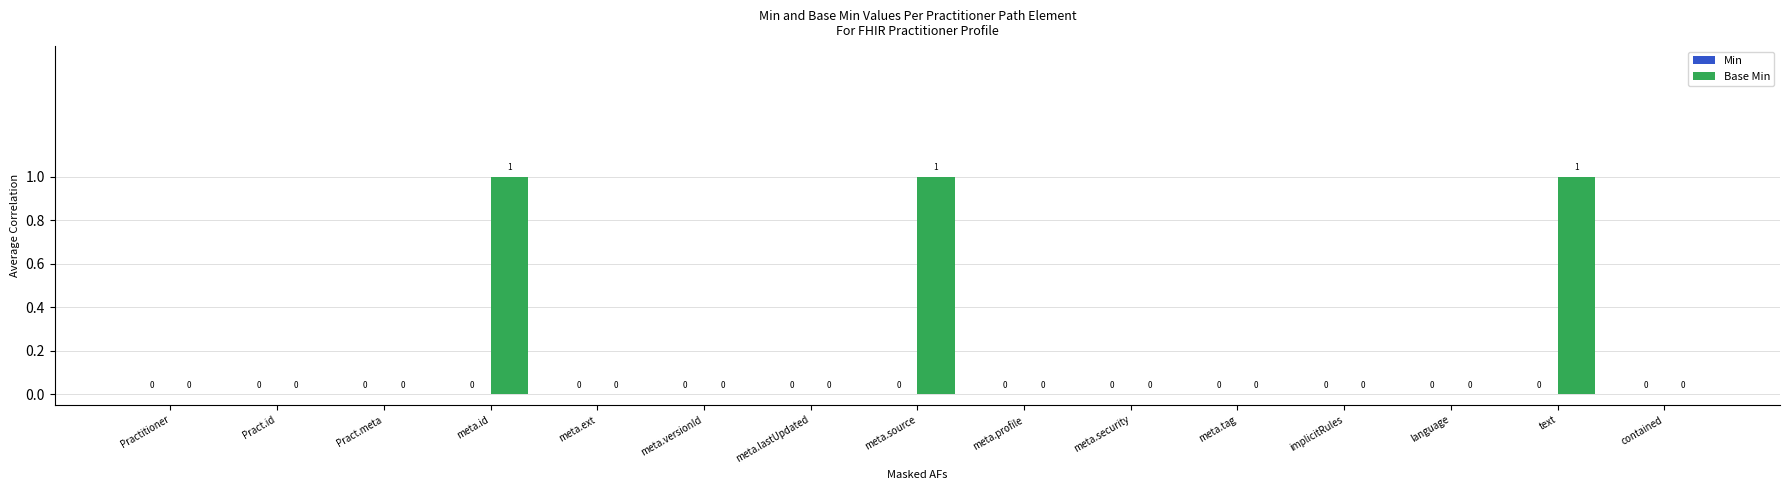

How many values are between 0 and 1?

15